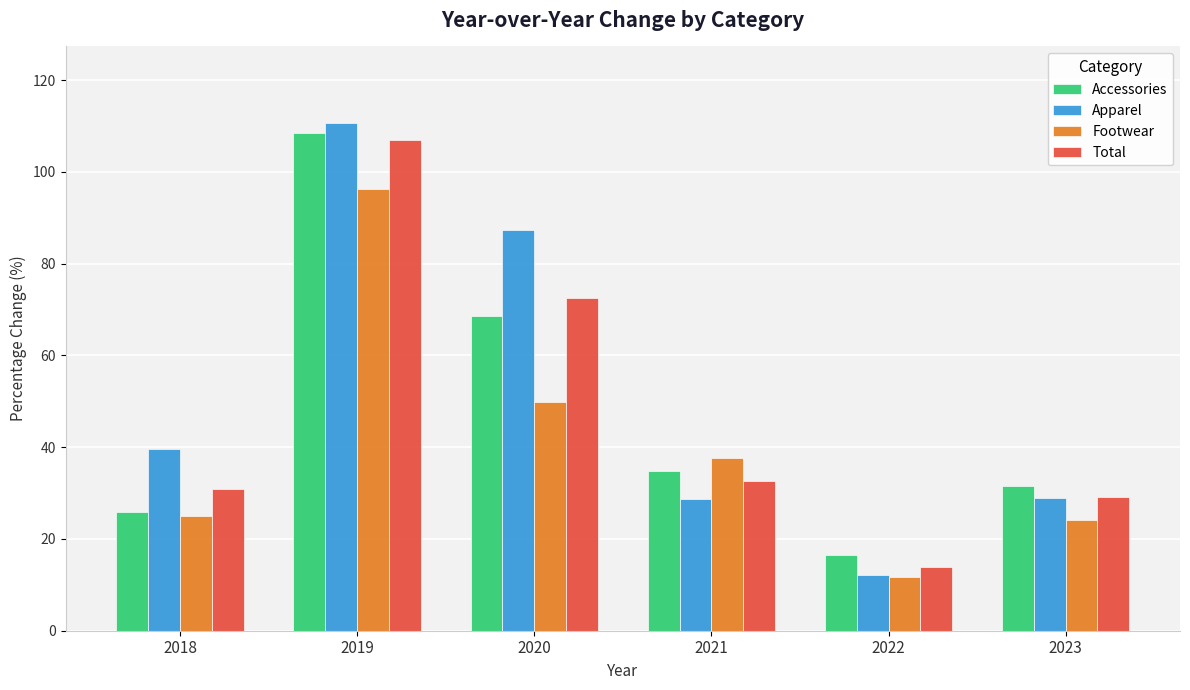

The Footwear series shows 25.0 at 2018. True or false?

True